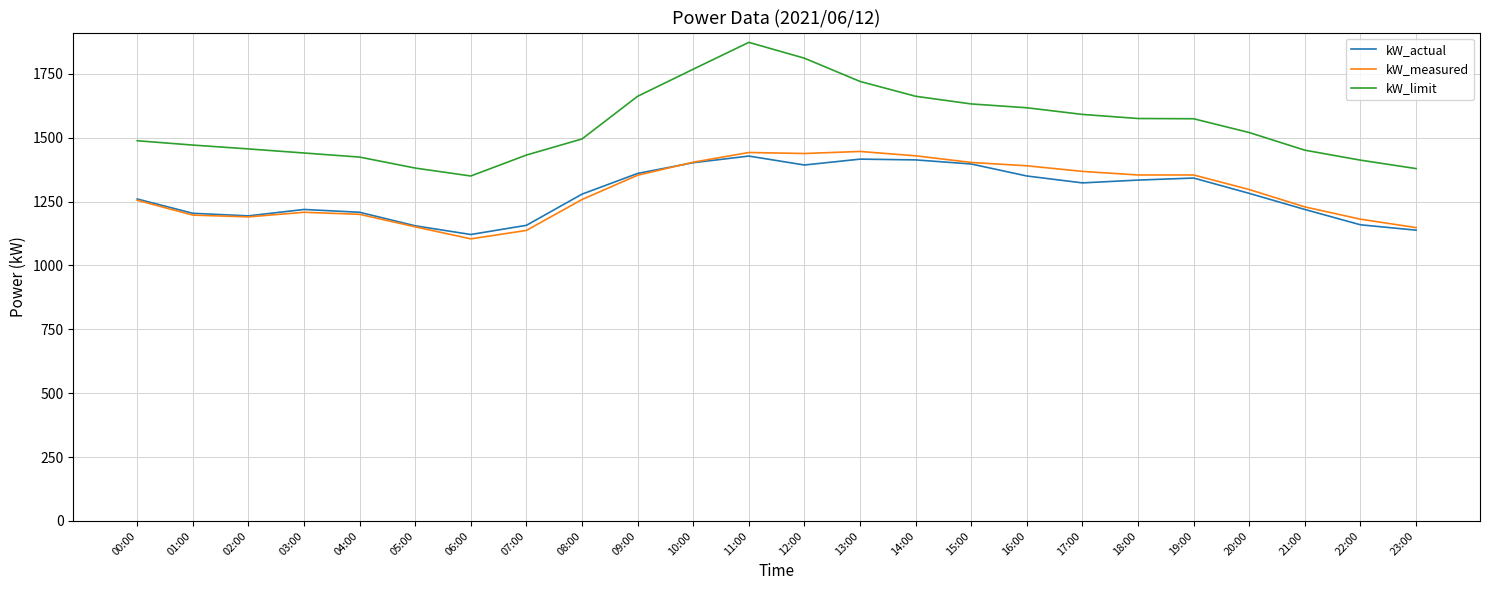

How many lines are shown in the chart?

3